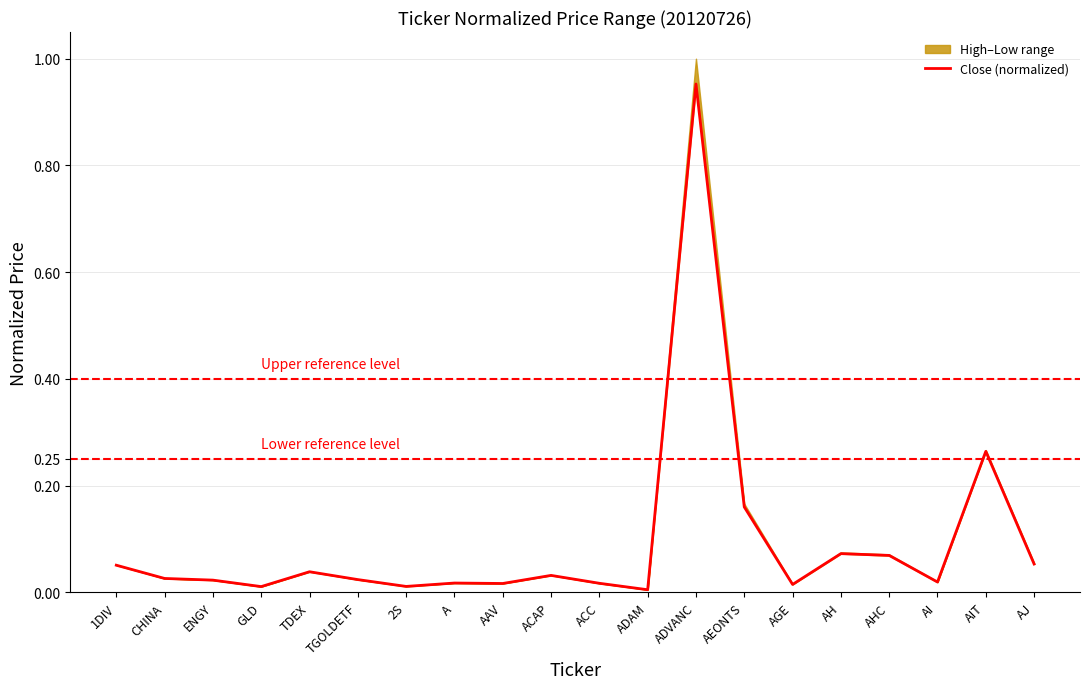

What position from the right is TDEX?

16